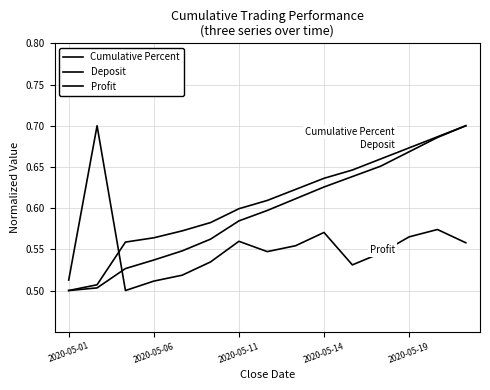

True or false: Deposit and Cumulative Percent intersect in this chart.

False